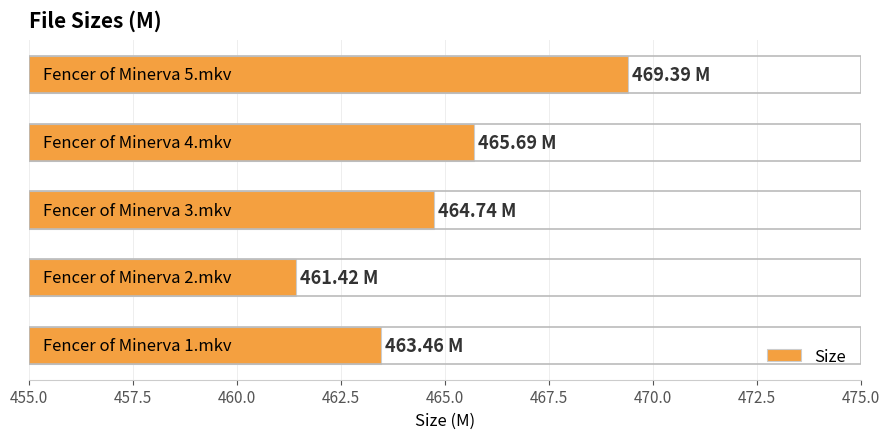

What is the average value?

464.9